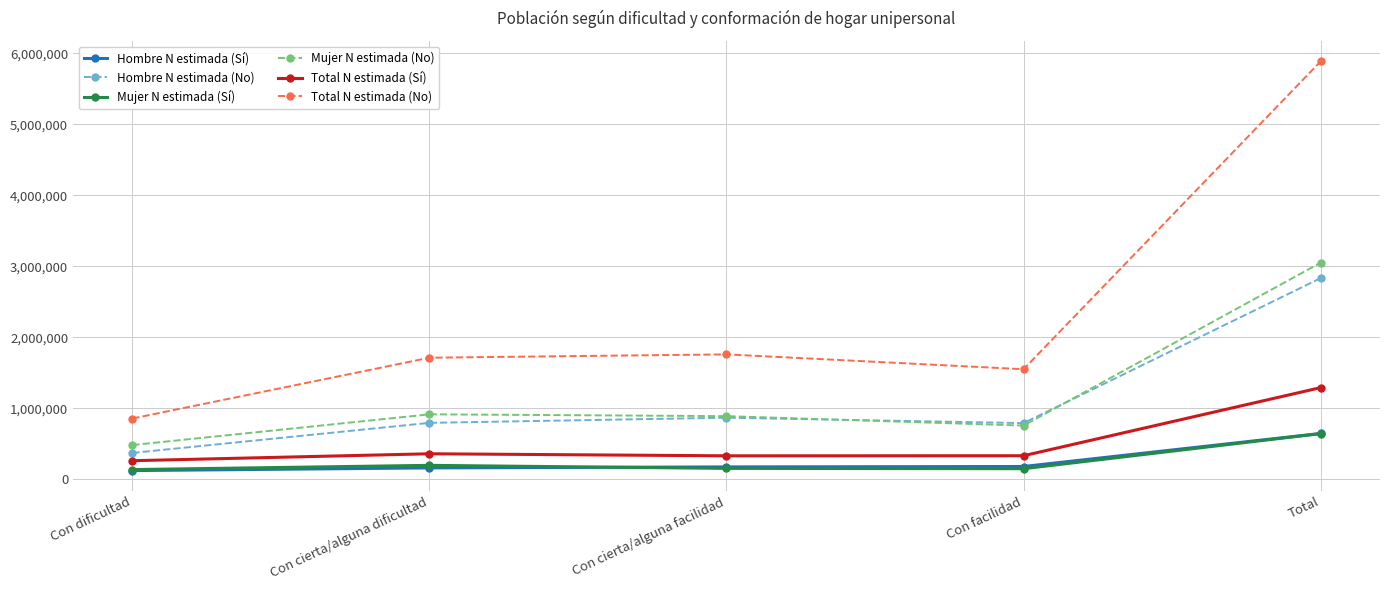

What is the difference between the maximum and minimum values in the Total N estimada (No) series?

5027702